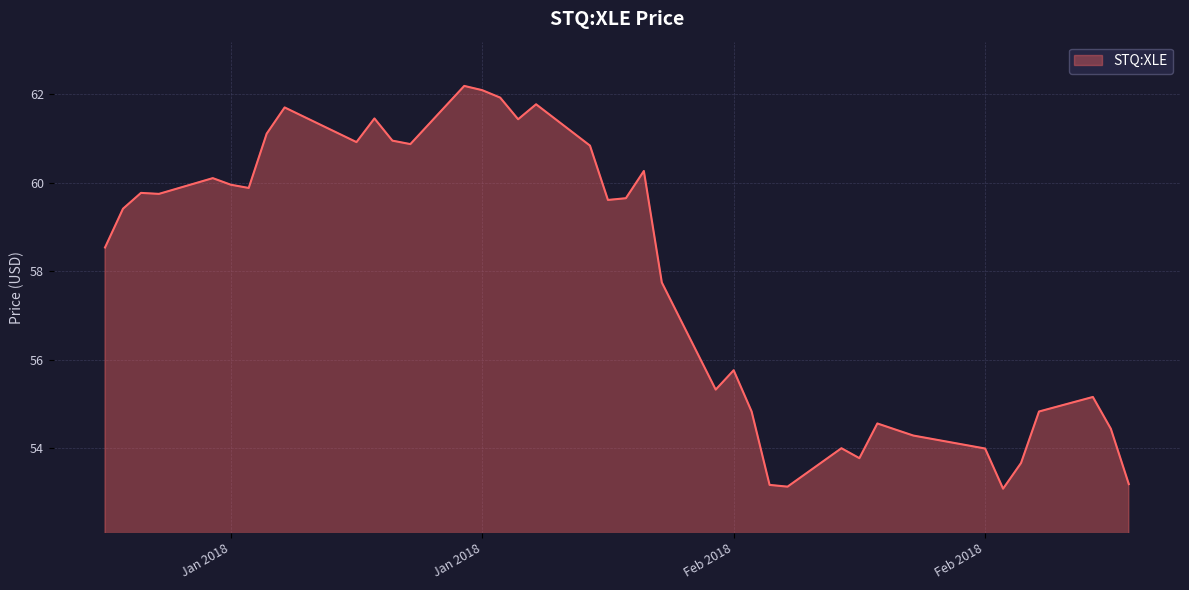

What is the difference between the maximum and second lowest values?

9.1